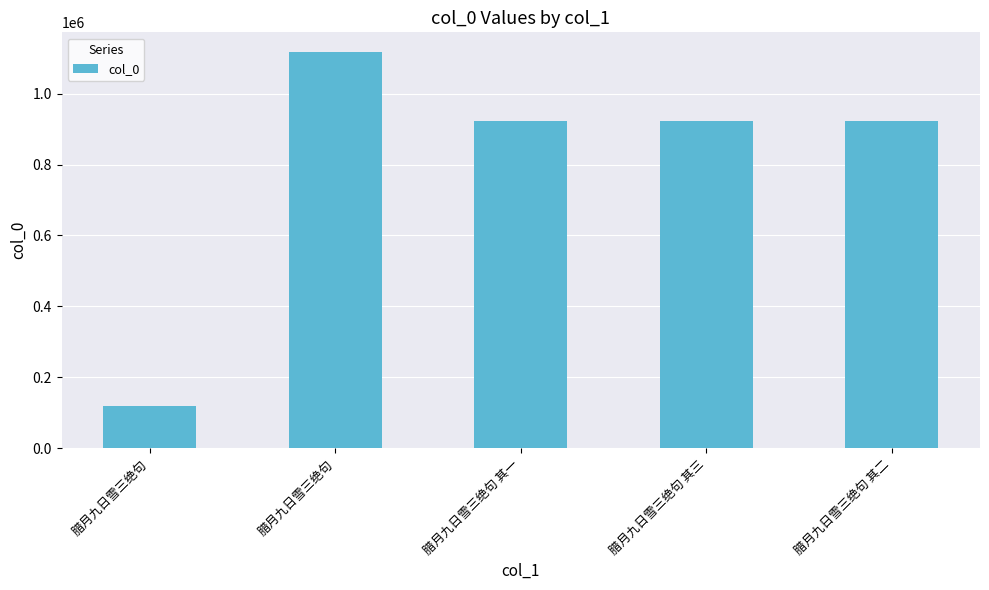

Between 腊月九日雪三绝句 and 腊月九日雪三绝句 其三, which is larger?

腊月九日雪三绝句